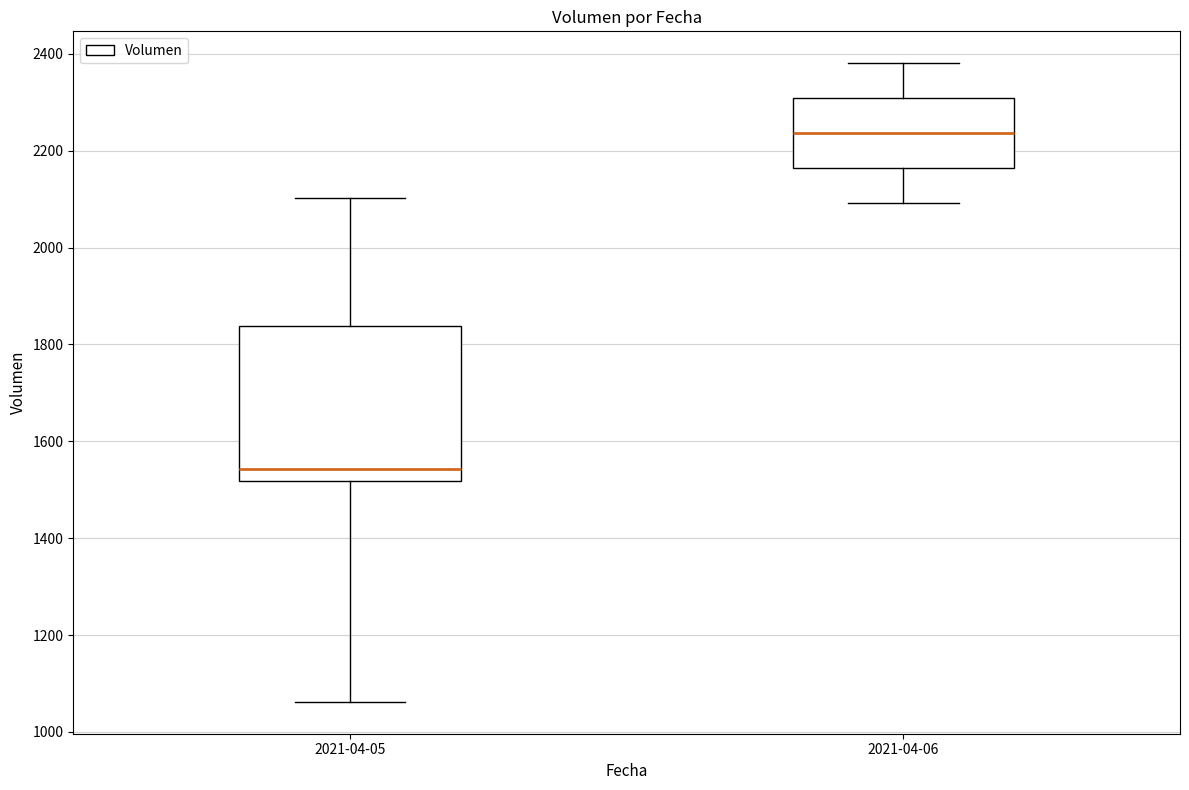

Which box has the lowest median line?

2021-04-05